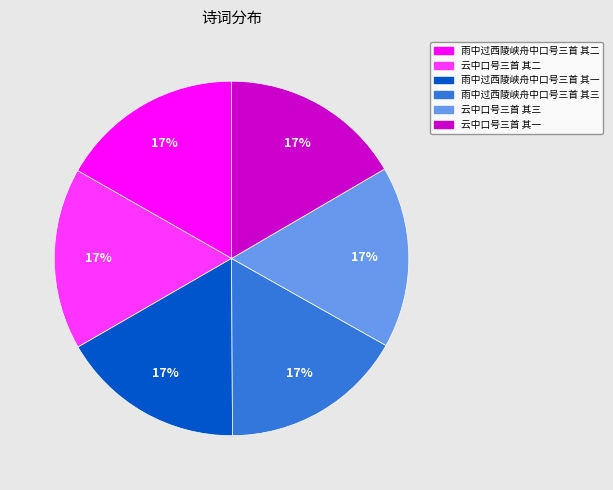

Combined, do 雨中过西陵峡舟中口号三首 其三 and 云中口号三首 其一 account for over 50%?

No